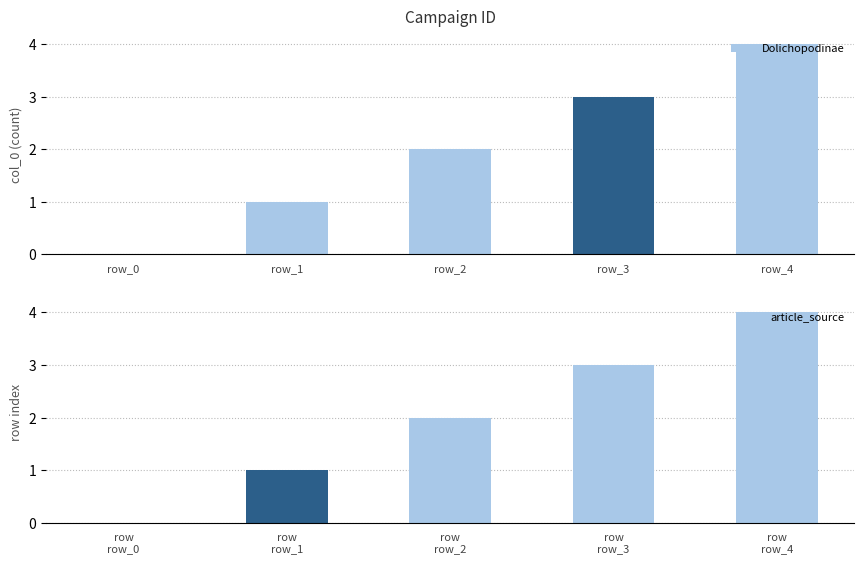

True or false: the data shows 1 at row_1.

True